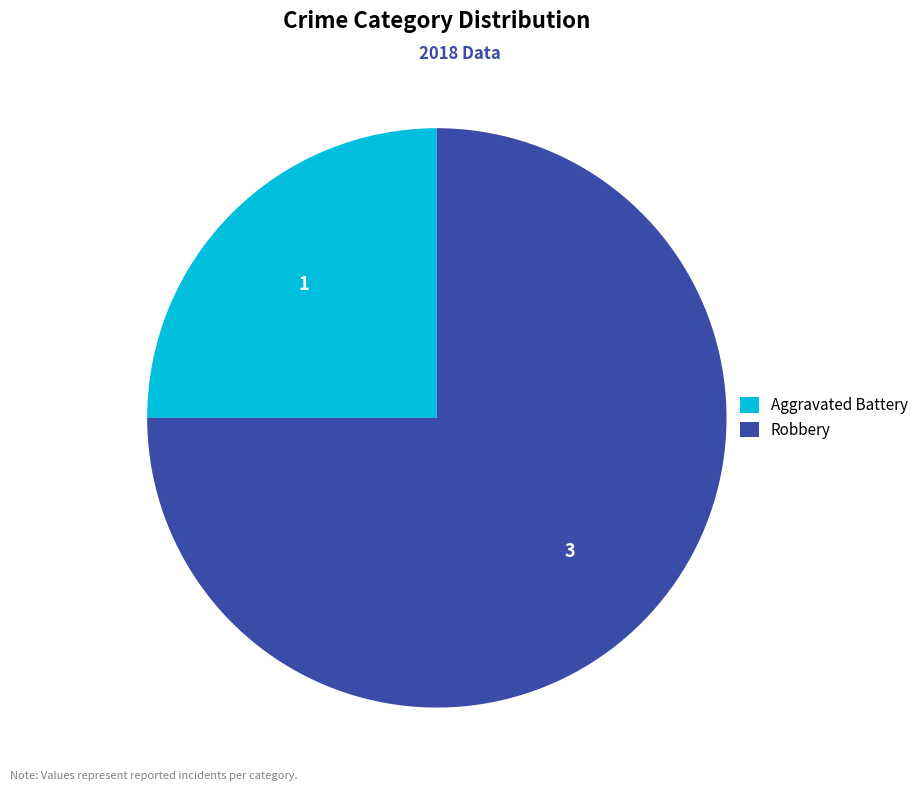

Which category has the smallest portion of the pie?

Aggravated Battery